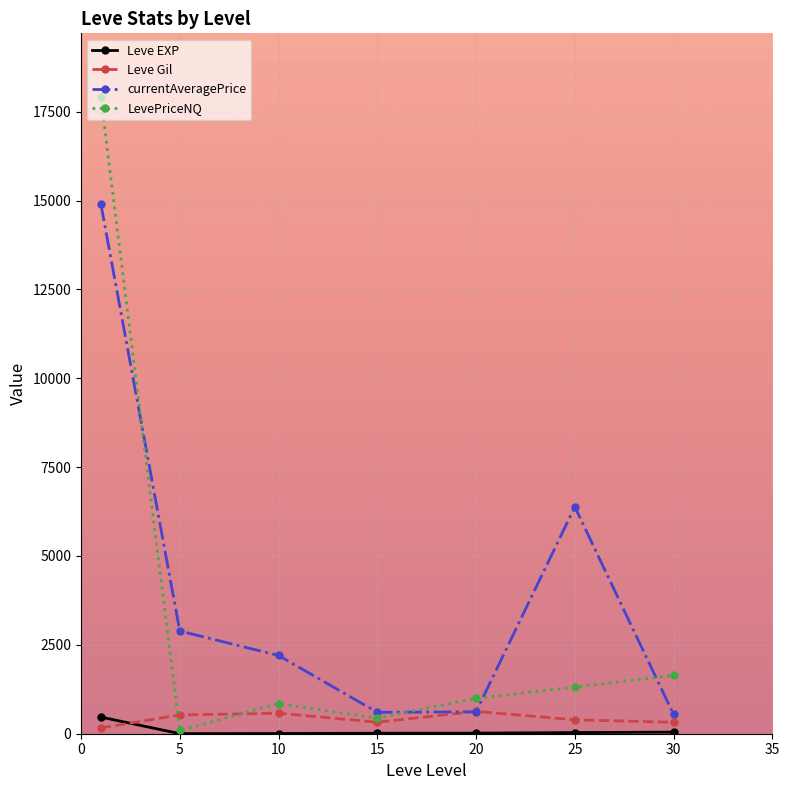

What is the value of the Leve EXP point at the 3rd from the left?

5.3